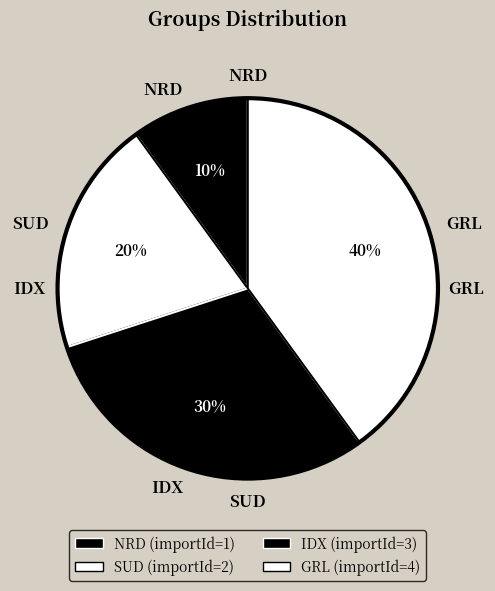

To the nearest percent, what portion does SUD represent?

20%